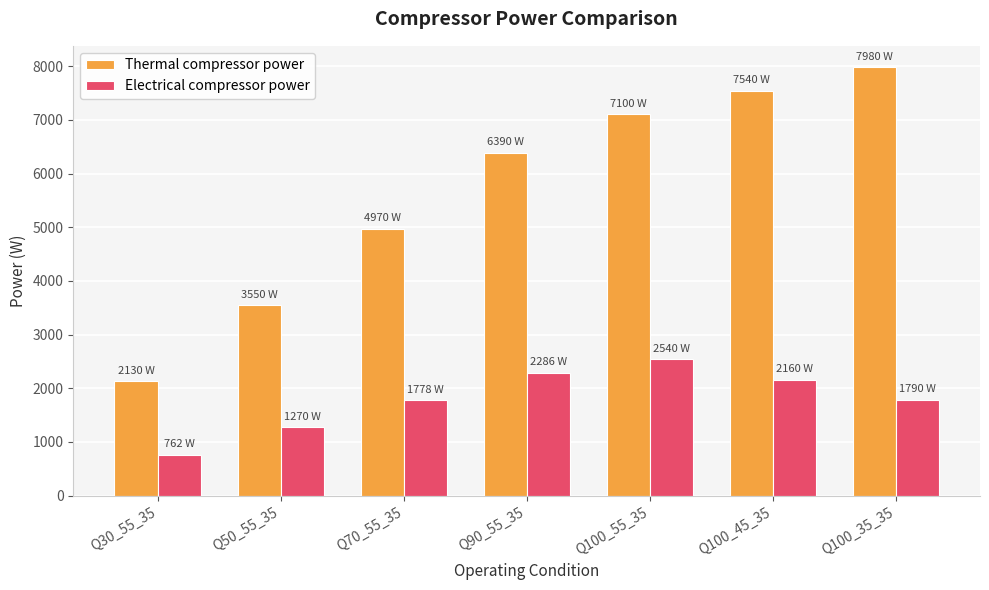

Where does the Electrical compressor power series first go above 1790?

Q90_55_35